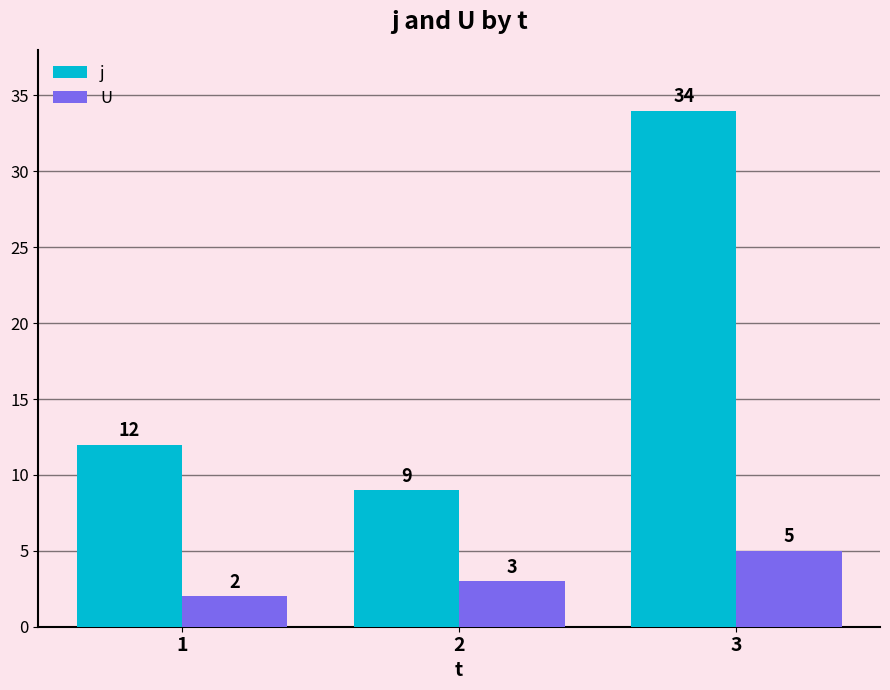

Does the chart contain stacked bars?

No